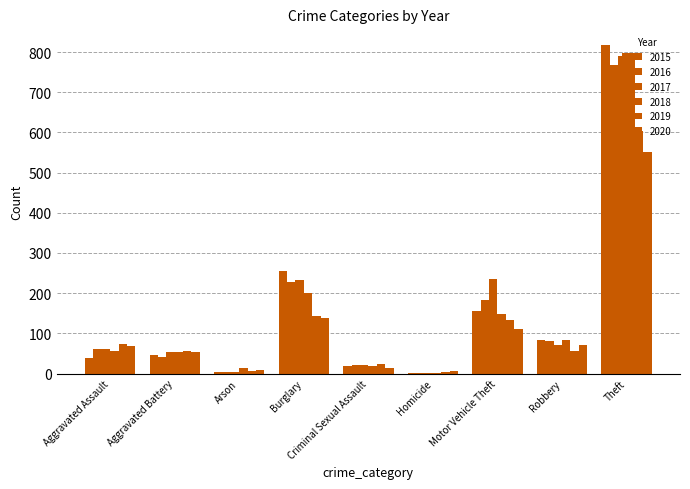

What is the value of the 2018 bar at the 5th from the left?

20